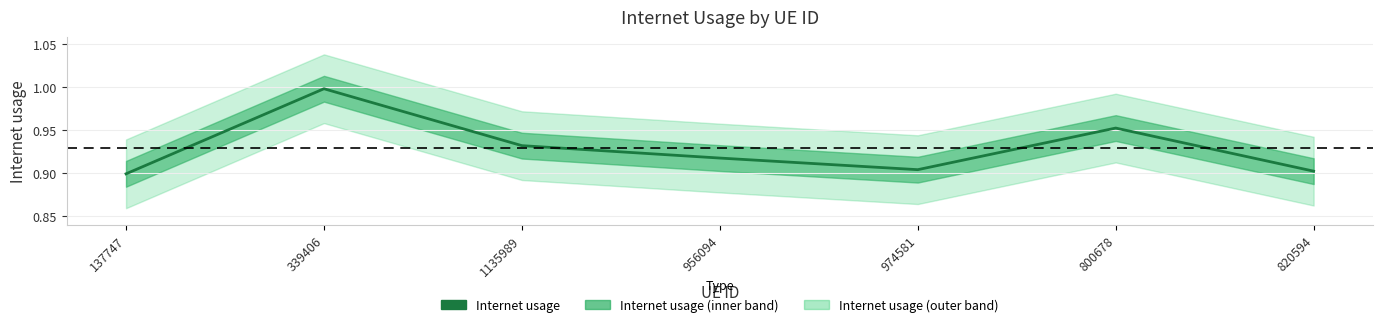

What is the label of the 5th point from the left?

974581